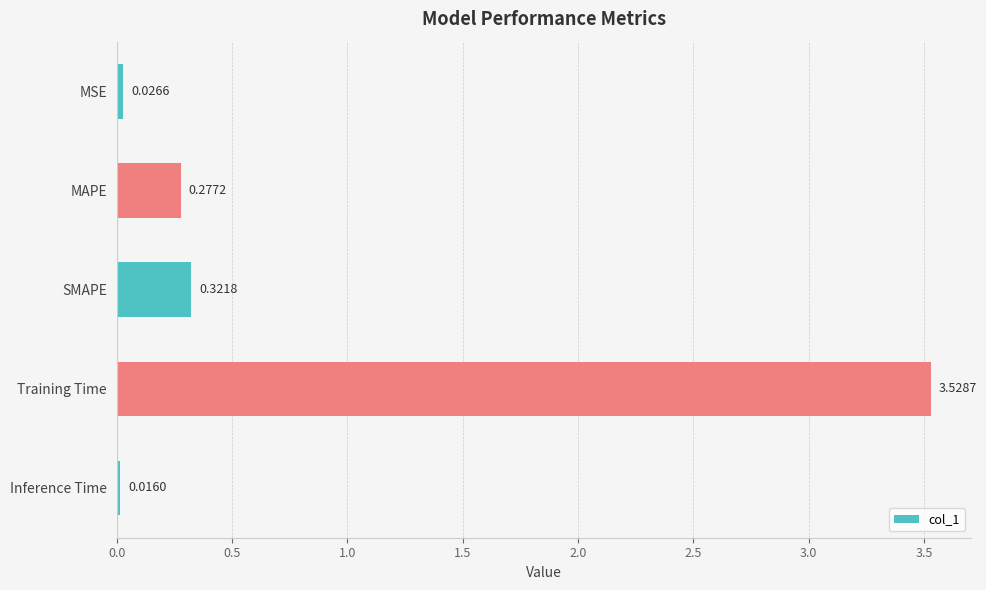

Which has a higher value, SMAPE or Training Time?

Training Time